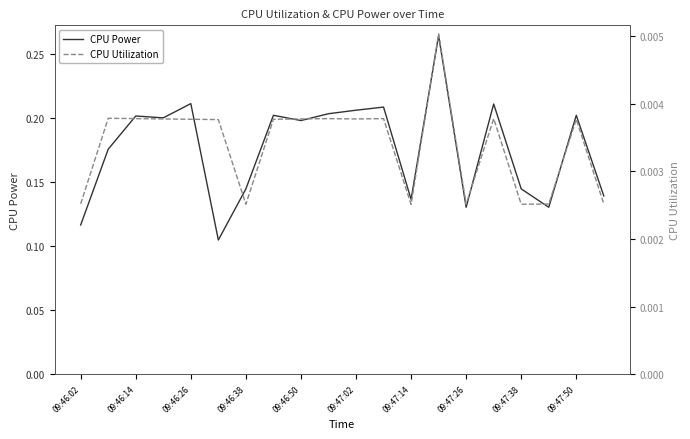

What is the spread (max minus min) of values at 11?

0.2